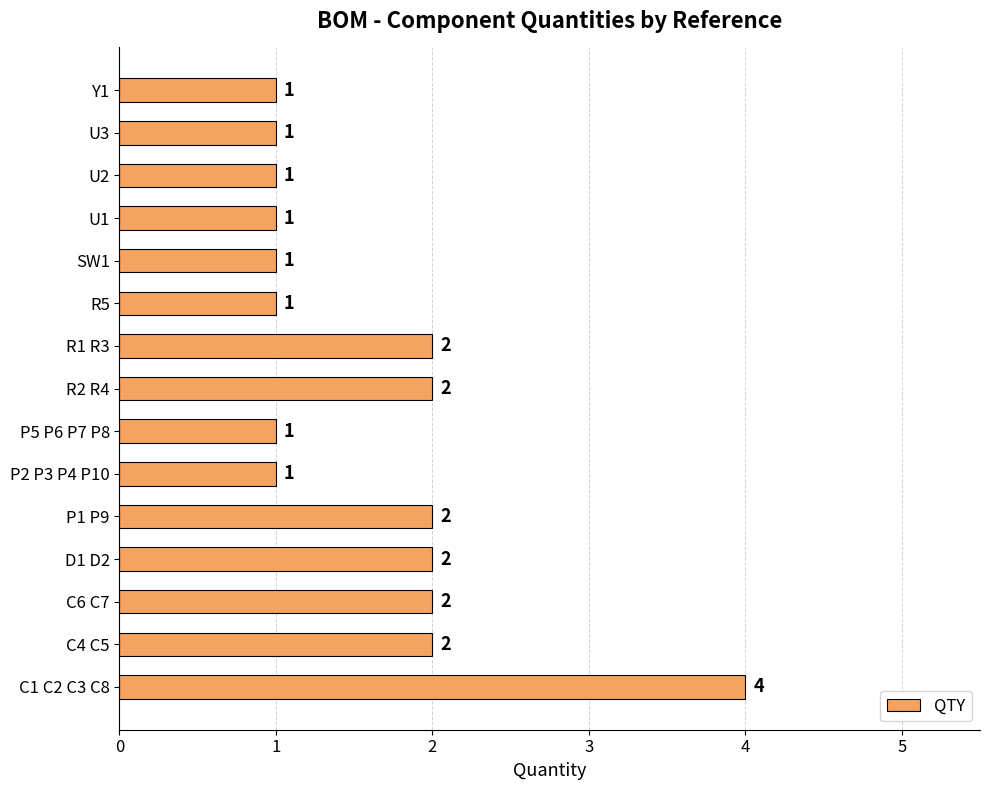

What is the difference between the maximum and minimum values?

3